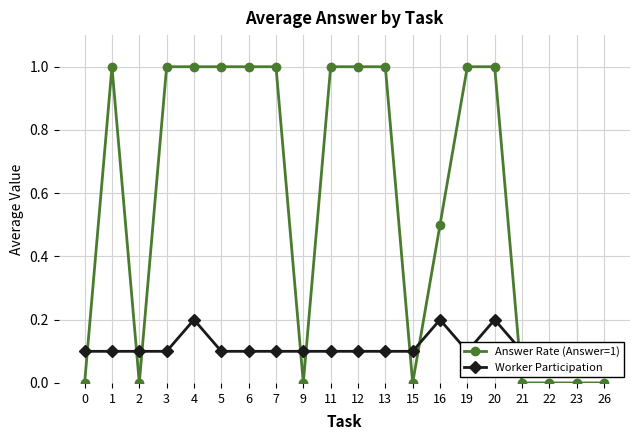

Reading left to right, what are all the values shown in this chart?

Answer Rate (Answer=1): 0.0	1.0	0.0	1.0	1.0	1.0	1.0	1.0	0.0	1.0	1.0	1.0	0.0	0.5	1.0	1.0	0.0	0.0	0.0	0.0
Worker Participation: 0.1	0.1	0.1	0.1	0.2	0.1	0.1	0.1	0.1	0.1	0.1	0.1	0.1	0.2	0.1	0.2	0.1	0.1	0.1	0.1